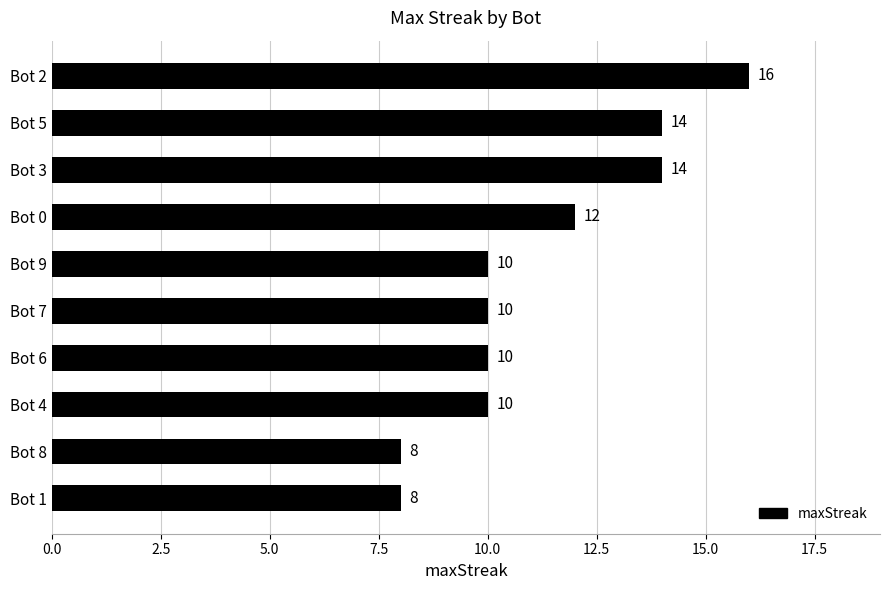

What is the greatest value displayed?

16